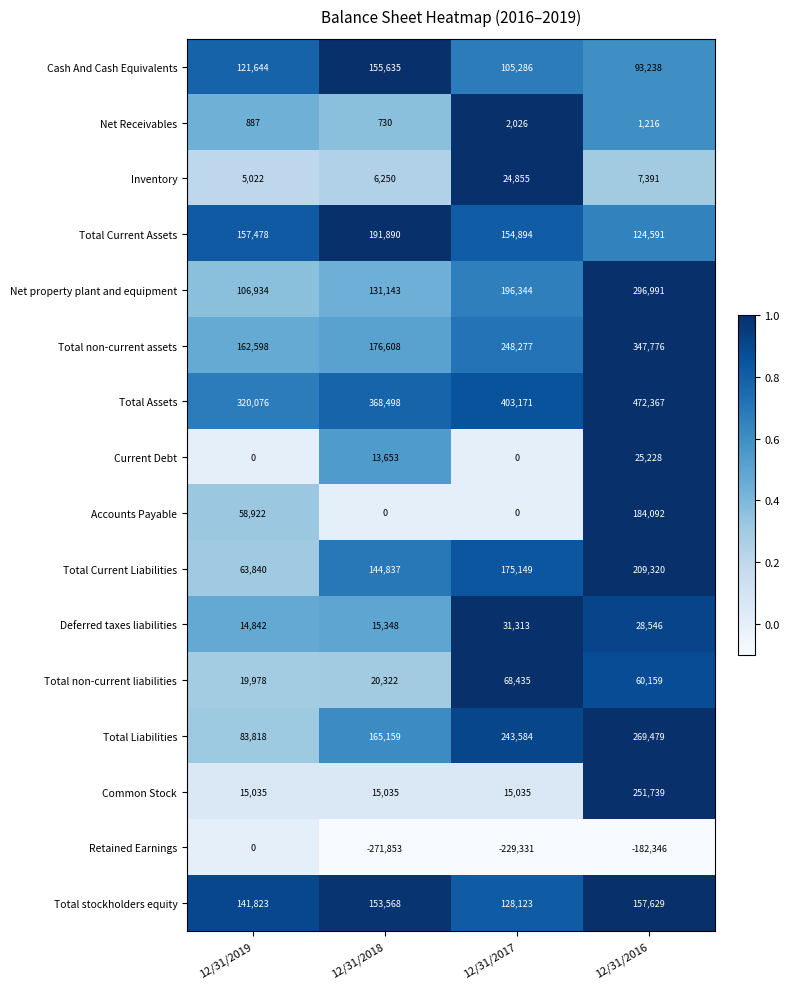

List the series in order of their peak value, lowest first.

Retained Earnings, Net Receivables, Inventory, Current Debt, Deferred taxes liabilities, Total non-current liabilities, Cash And Cash Equivalents, Total stockholders equity, Accounts Payable, Total Current Assets, Total Current Liabilities, Common Stock, Total Liabilities, Net property plant and equipment, Total non-current assets, Total Assets